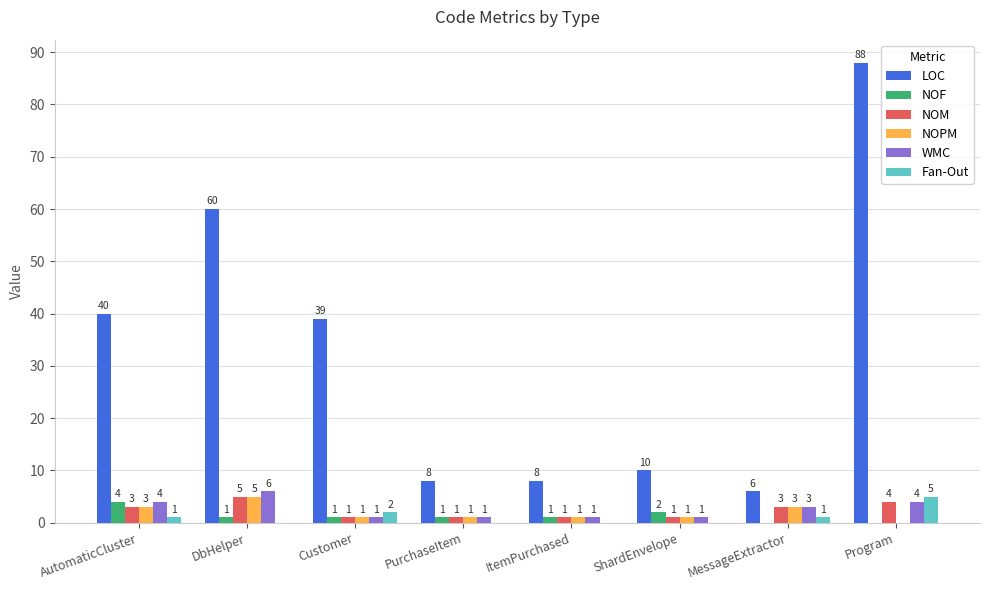

Which label corresponds to the largest value in the chart?

Program